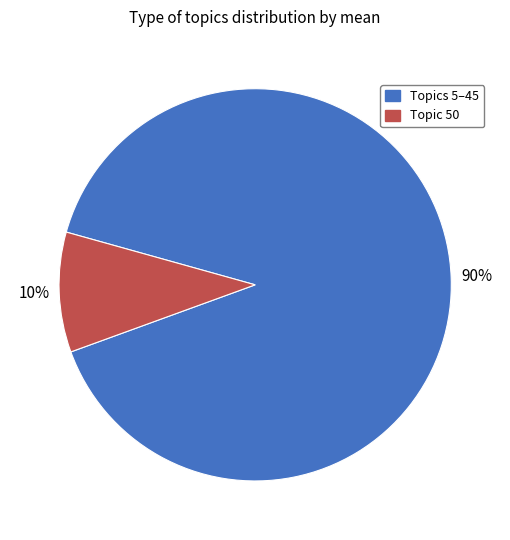

Is there any slice that represents more than half of the pie?

Yes